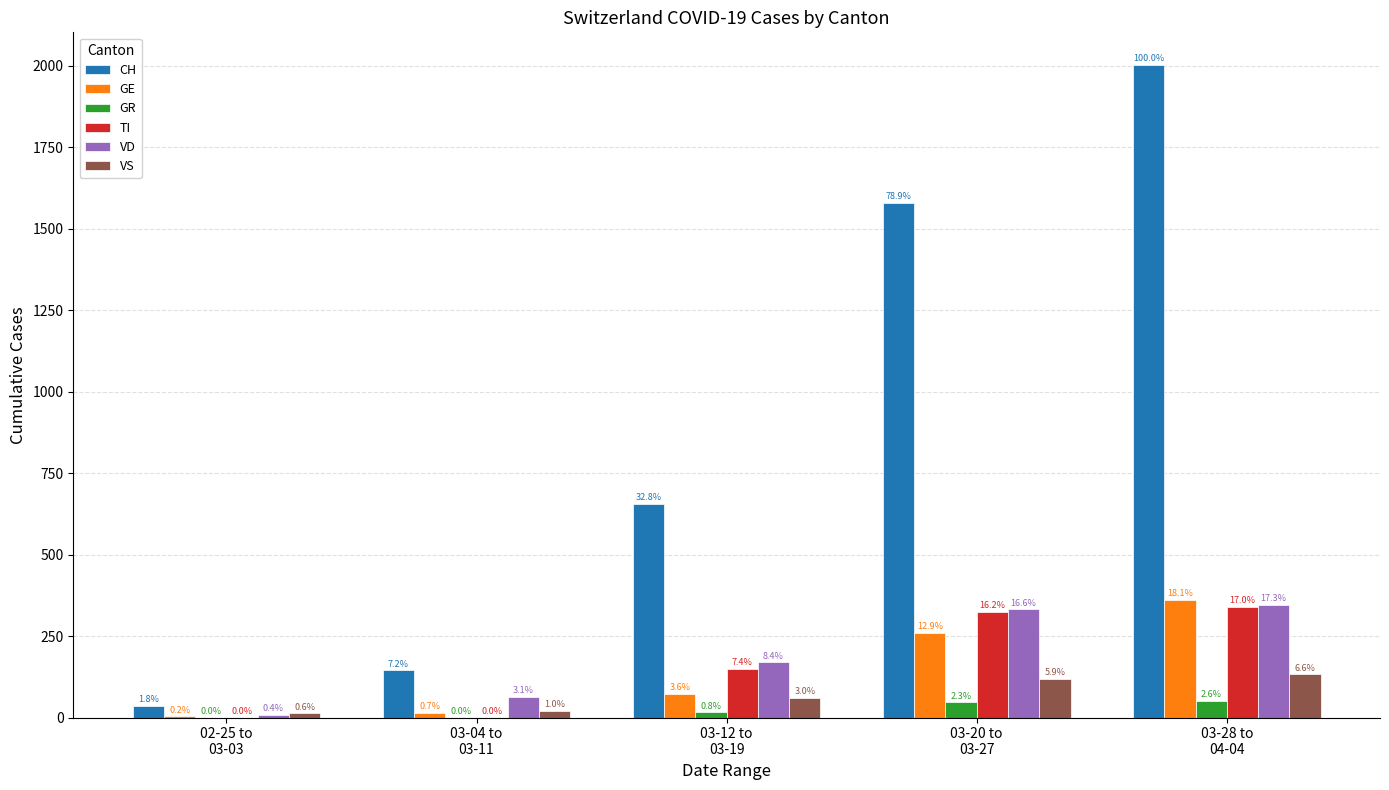

Rank the series by their maximum value, from highest to lowest.

CH, GE, VD, TI, VS, GR